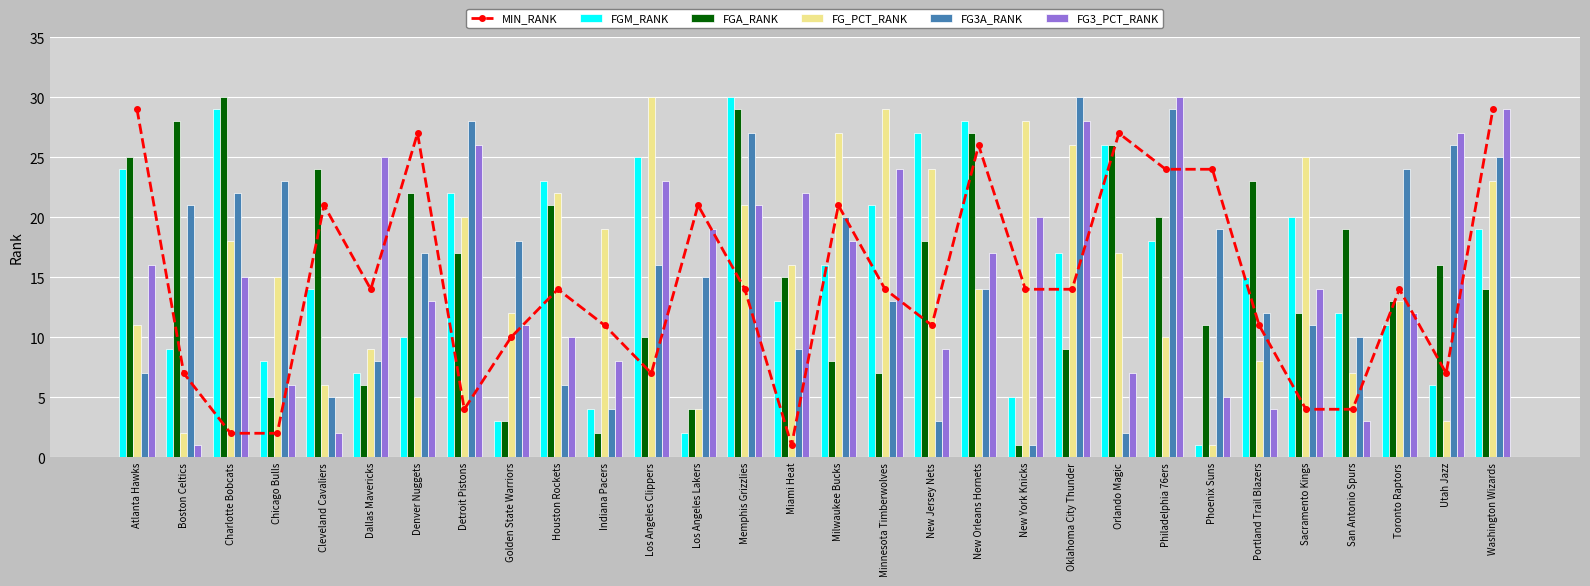

At New Jersey Nets, list the series in order from largest to smallest.

FGM_RANK, FG_PCT_RANK, FGA_RANK, MIN_RANK, FG3_PCT_RANK, FG3A_RANK